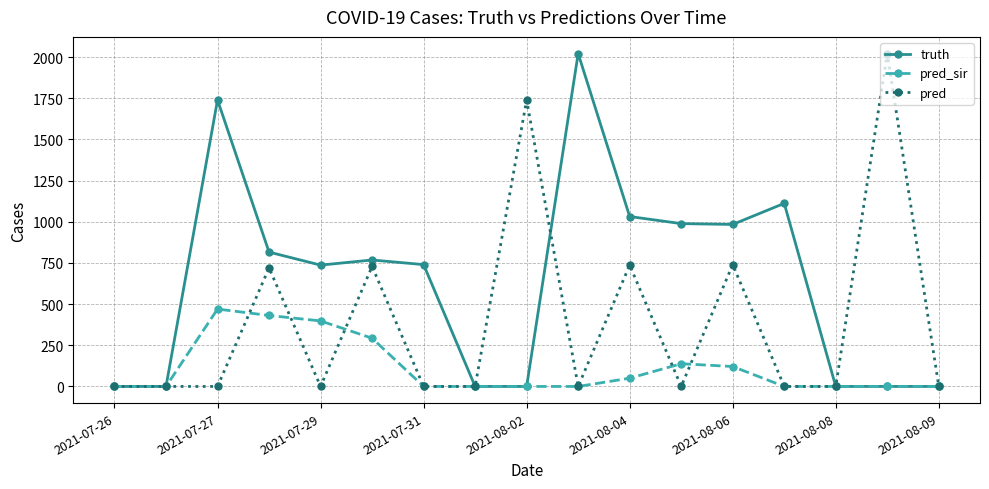

What is the greatest value displayed?

2022